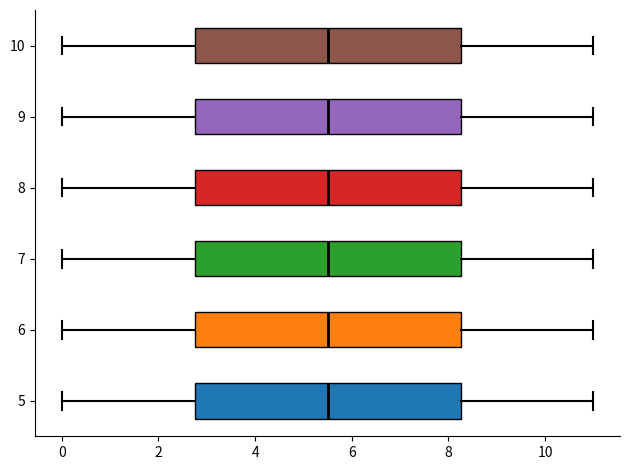

Reading bottom to top, read every box against the x-axis: the position of its median line, the range the box covers, and the ends of its whiskers. The values are not printed on the chart, so give them approximately, as read against the axis.

5: median 5.6, box 2.8 to 8.2, whiskers 0.0 to 11.0
6: median 5.6, box 2.8 to 8.2, whiskers 0.0 to 11.0
7: median 5.6, box 2.8 to 8.2, whiskers 0.0 to 11.0
8: median 5.6, box 2.8 to 8.2, whiskers 0.0 to 11.0
9: median 5.6, box 2.8 to 8.2, whiskers 0.0 to 11.0
10: median 5.6, box 2.8 to 8.2, whiskers 0.0 to 11.0